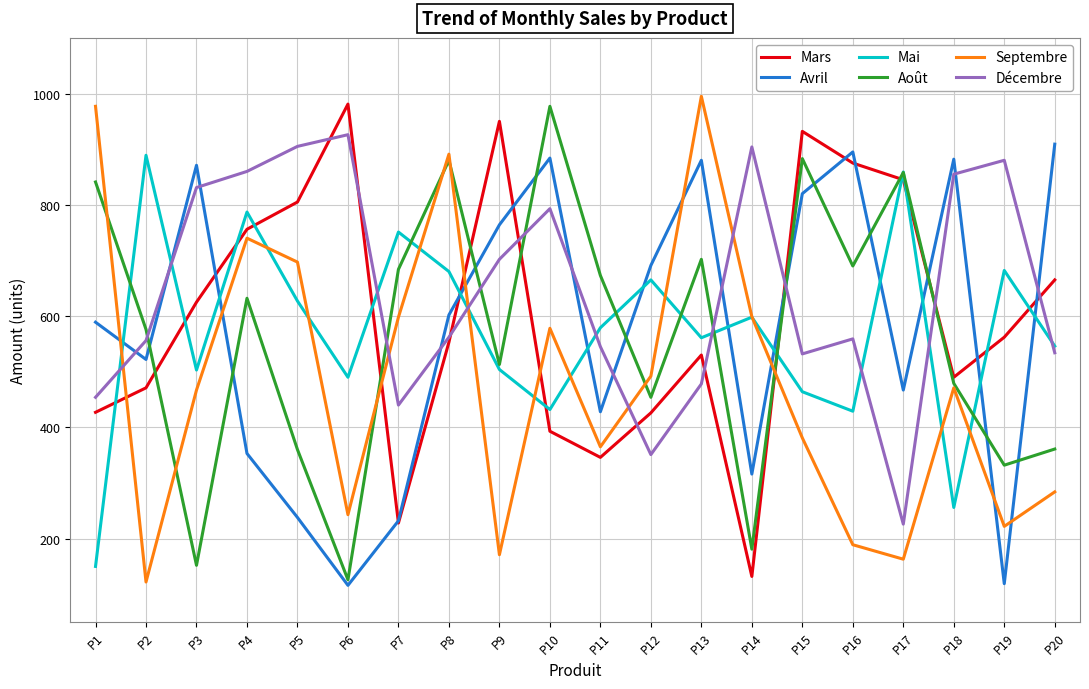

Where is Août nearest to the value 551?

P2